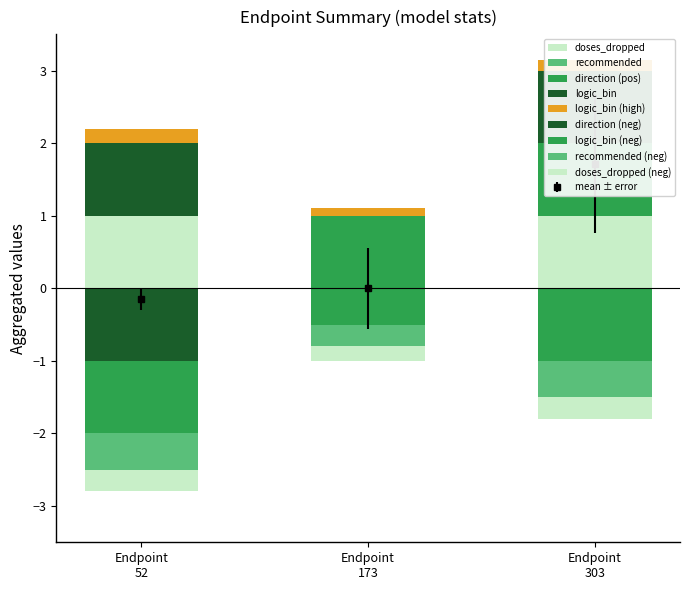

Between Endpoint 52 and Endpoint 173, which series saw the biggest shift?

doses_dropped